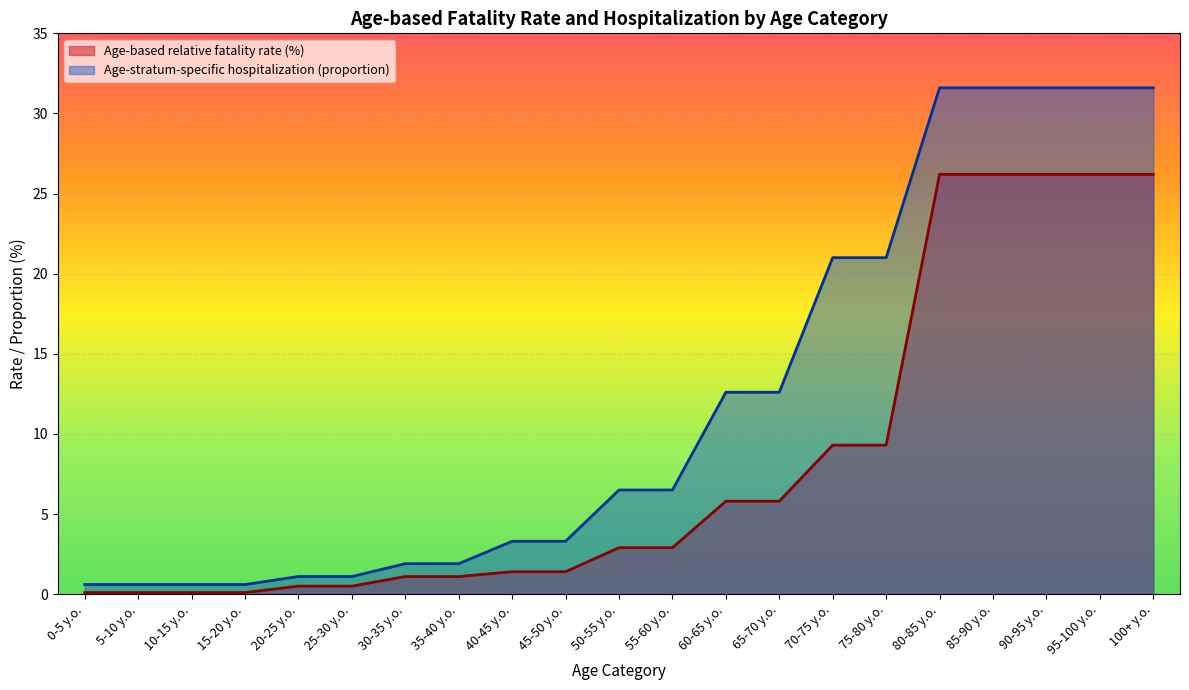

Rank the series at 0-5 y.o. from lowest to highest value.

Age-based relative fatality rate (%), Age-stratum-specific hospitalization (proportion)